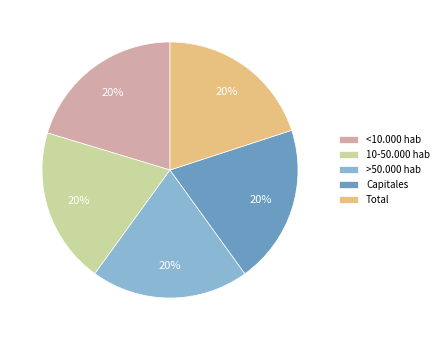

Combined, do >50.000 hab and 10-50.000 hab account for over 50%?

No